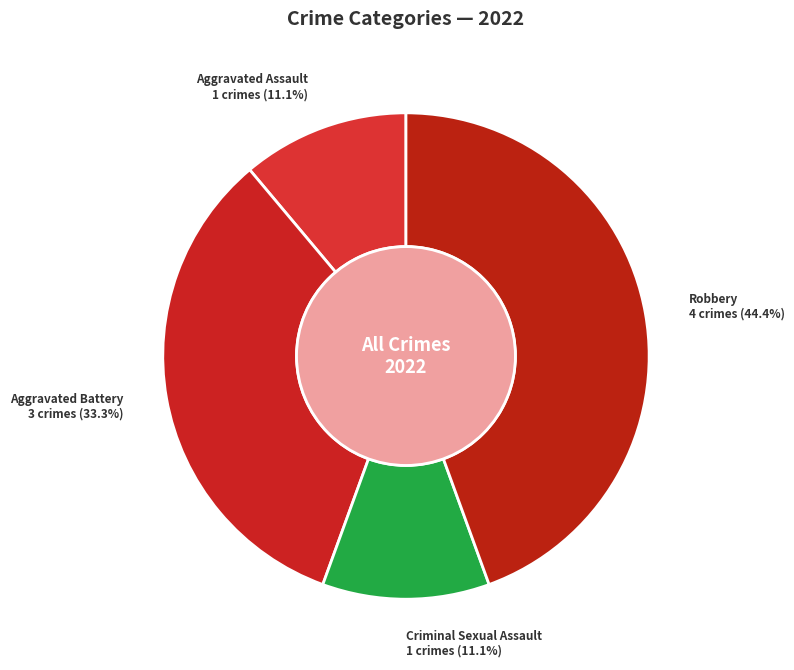

To the nearest percent, what portion does Criminal Sexual Assault represent?

11%